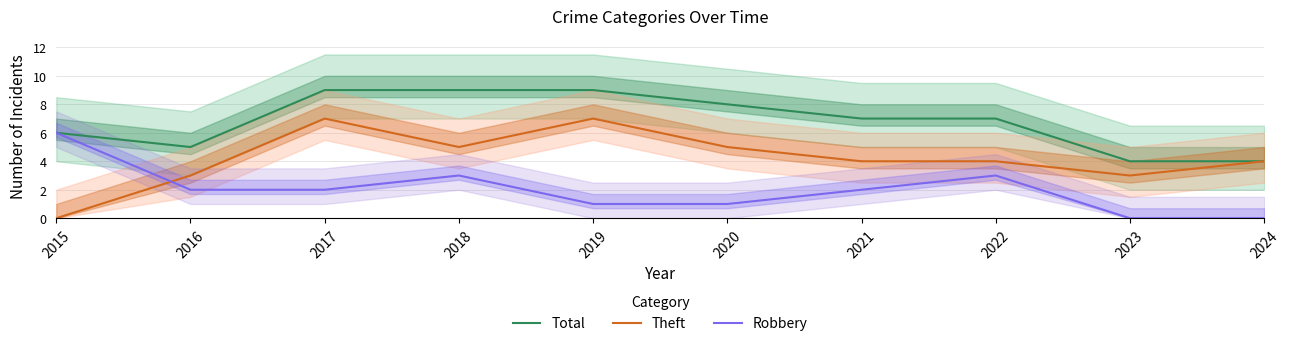

How many Total values are between 5 and 9?

8